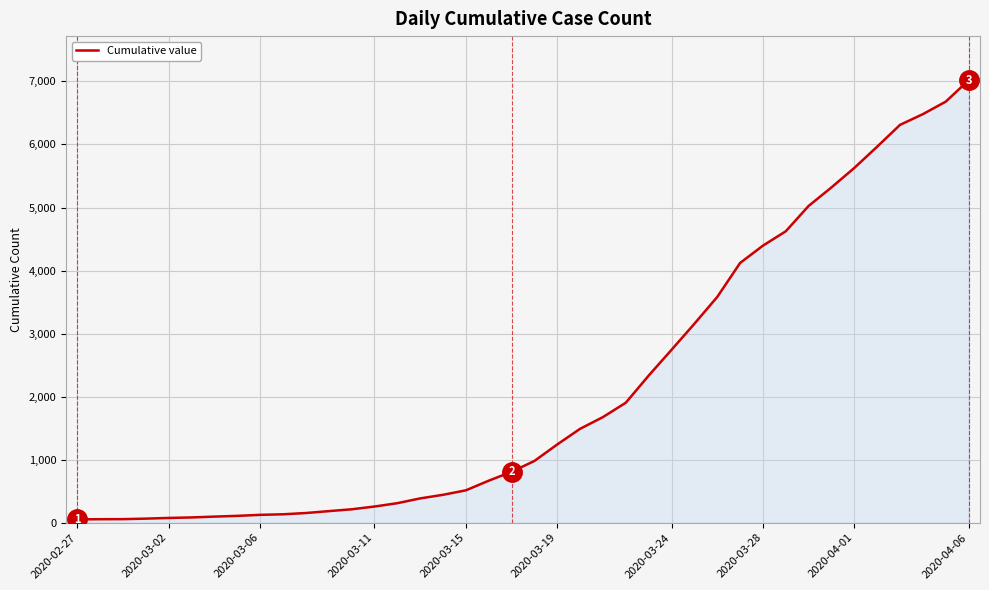

What is the difference between the maximum and minimum values?

6964